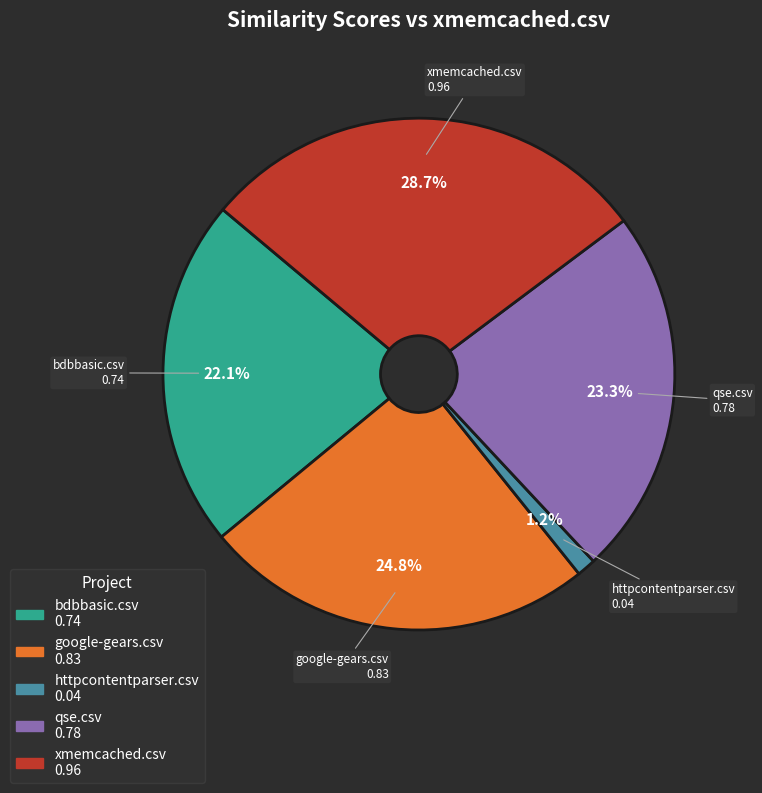

Between xmemcached.csv and bdbbasic.csv, which is larger?

xmemcached.csv